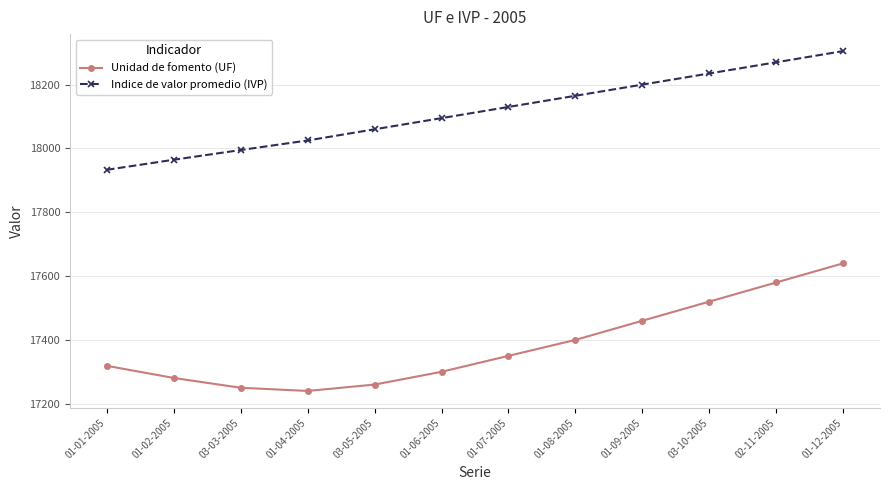

What is the value of the Indice de valor promedio (IVP) point at the 6th from the left?

18095.0